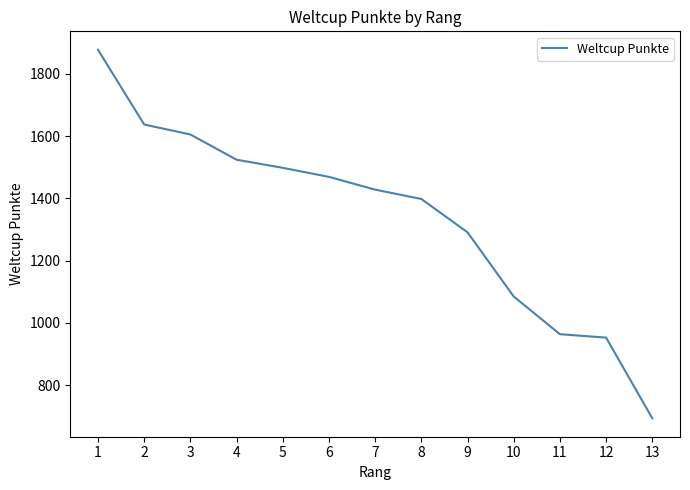

Rank the categories by value from lowest to highest.

13, 12, 11, 10, 9, 8, 7, 6, 5, 4, 3, 2, 1